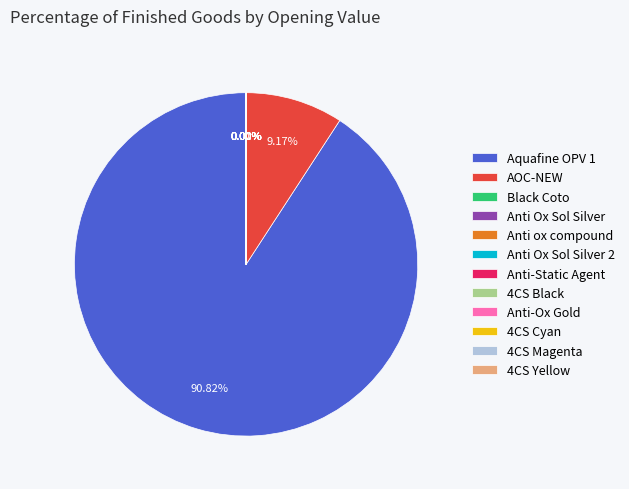

Is there any slice that represents more than half of the pie?

Yes